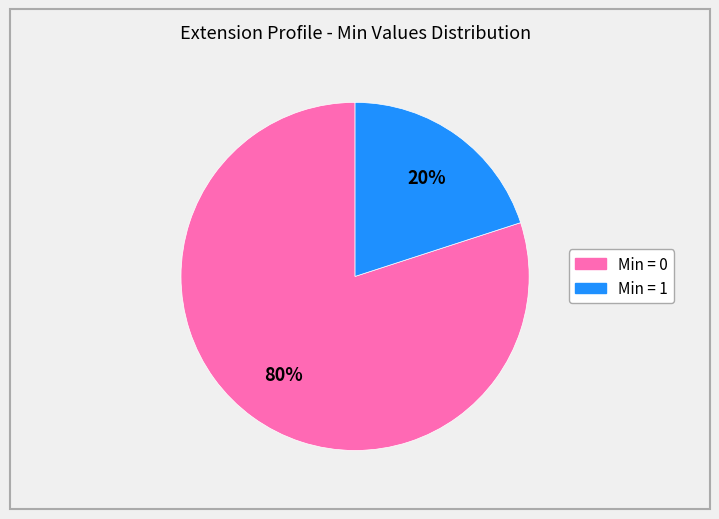

Does any single category account for the majority?

Yes